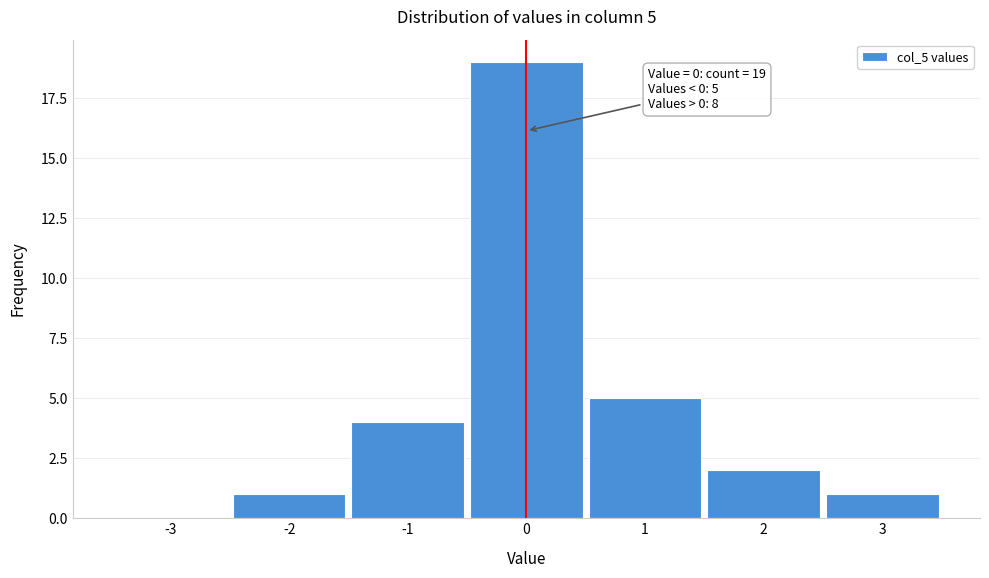

Reading left to right, transcribe all the data shown in this chart.

-3=0	-2=1	-1=4	0=19	1=5	2=2	3=1